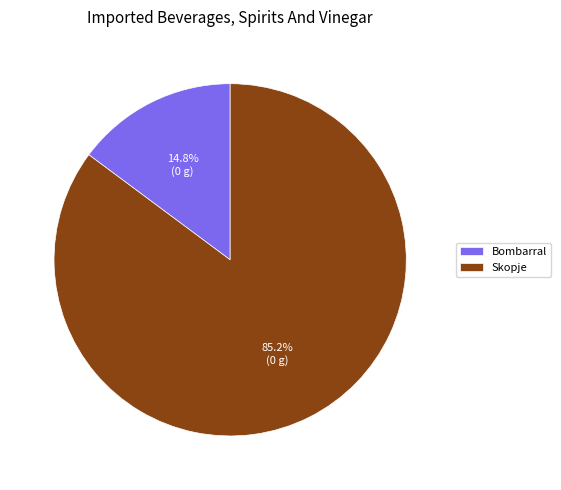

Which category has the smallest portion of the pie?

Bombarral